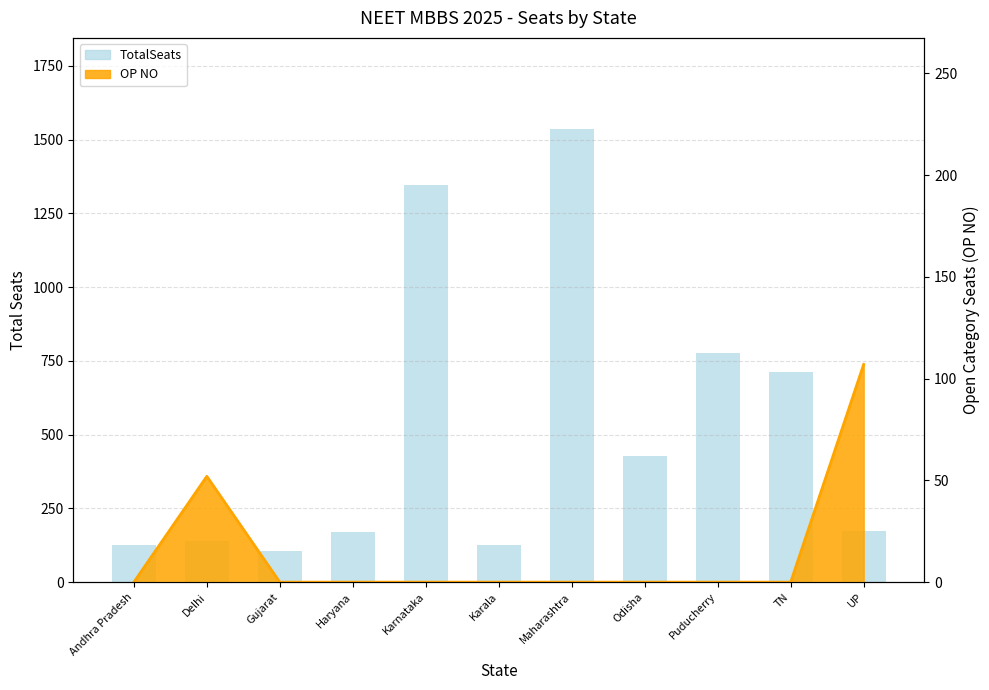

List the labels in order of value, smallest first.

Gujarat, Andhra Pradesh, Karala, Delhi, Haryana, UP, Odisha, TN, Puducherry, Karnataka, Maharashtra